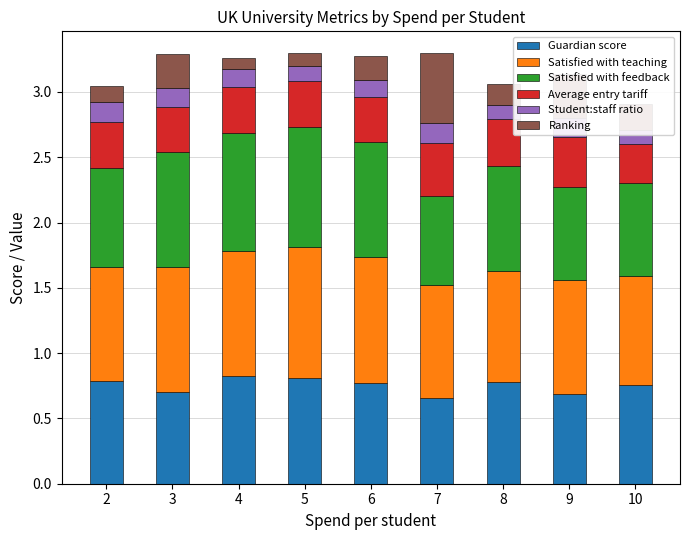

What is the sum of the Guardian score values at 7 and 9?

1.3